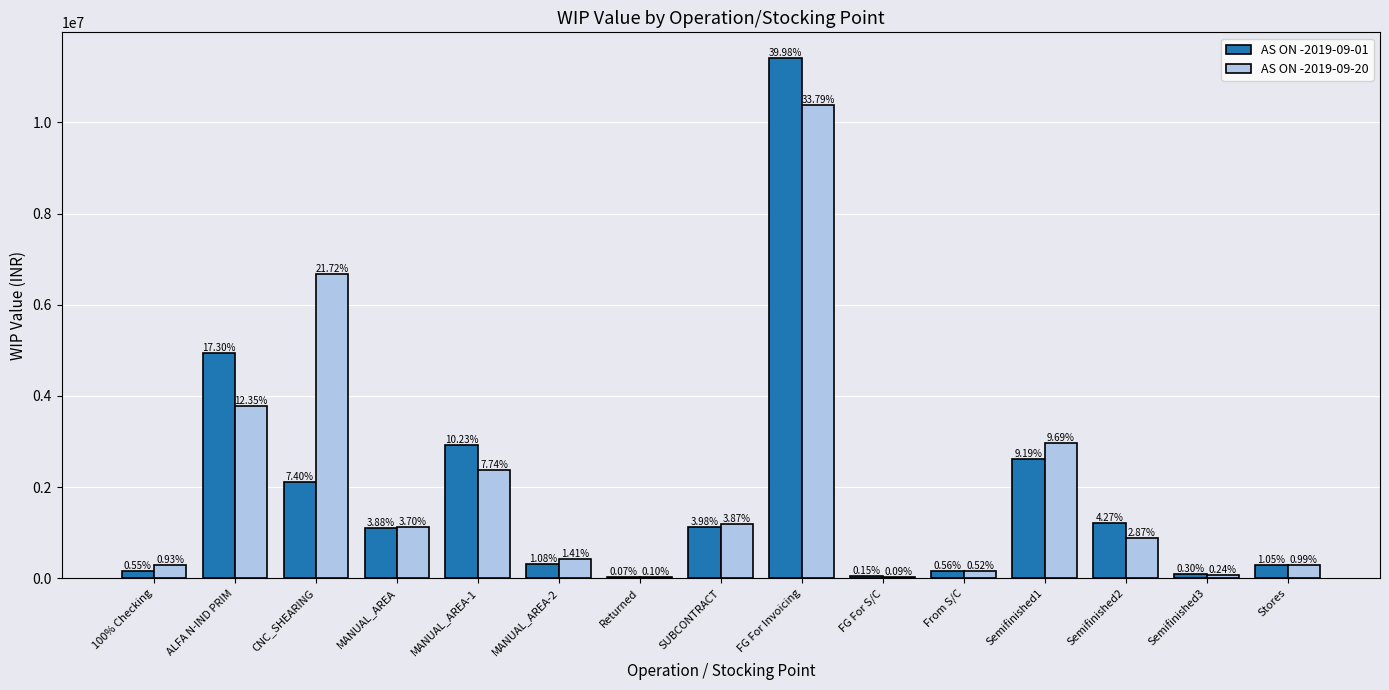

At how many categories does at least one series exceed 3144027?

3